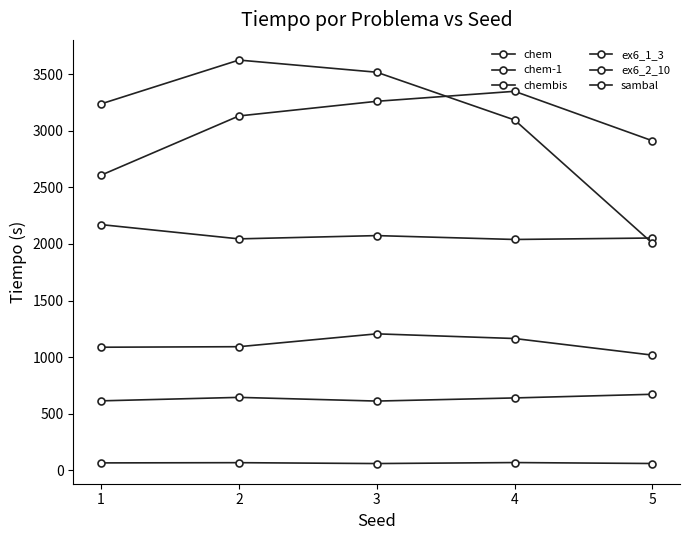

Read the ex6_2_10 value at 1.

613.3